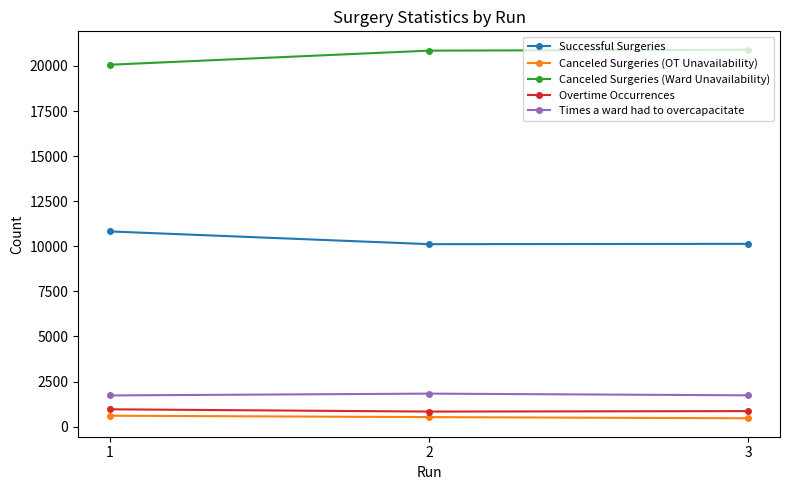

What is the highest value of the Successful Surgeries series?

10824